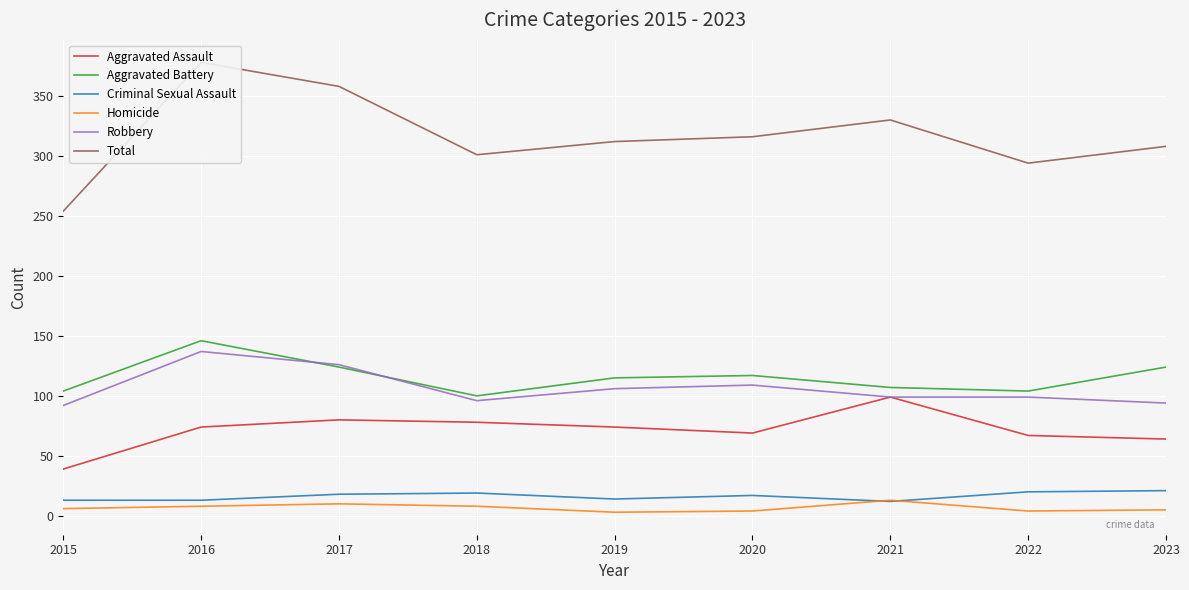

Which category has the lowest value across all series?

2019